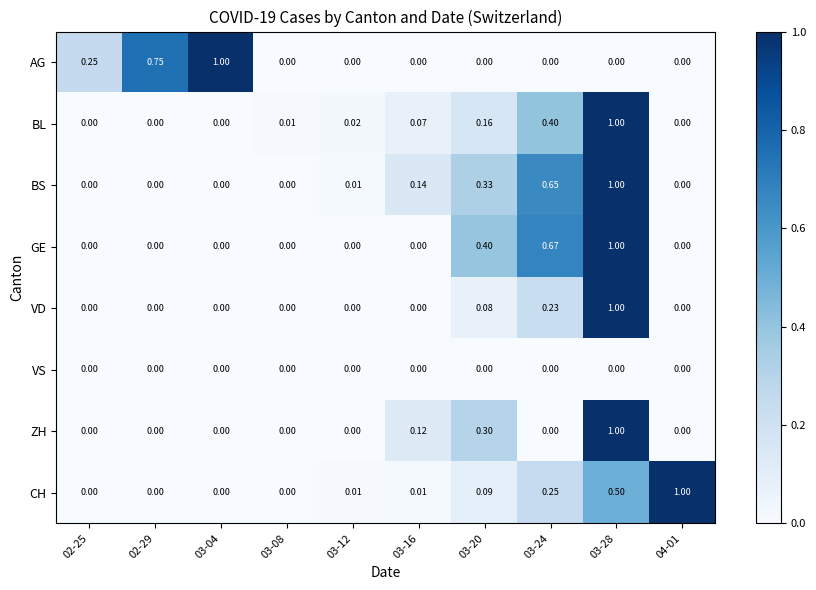

What is the difference between the highest and lowest values at 03-04?

1.0